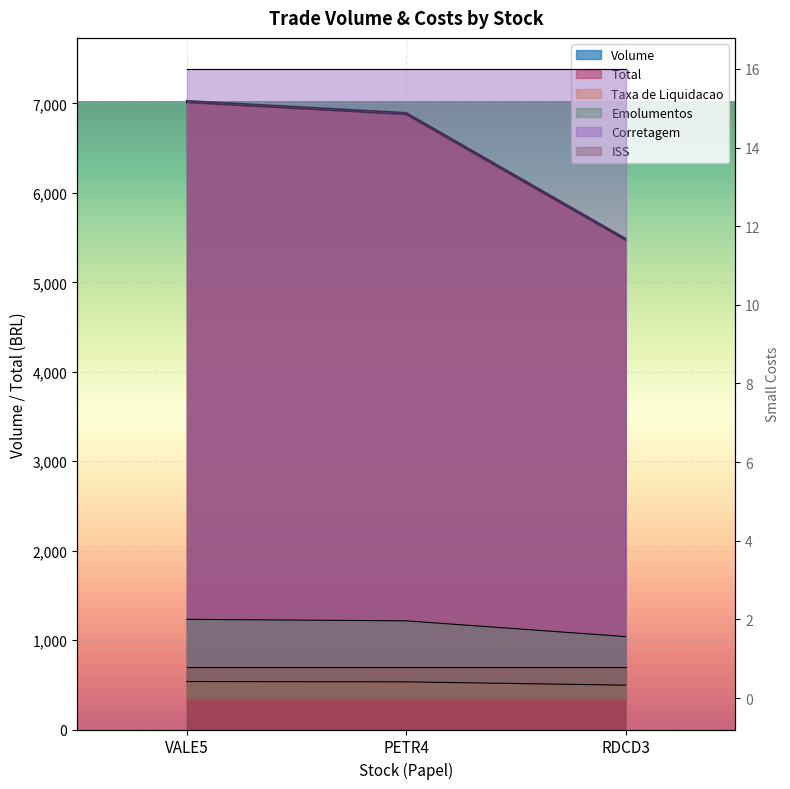

Which series has the largest range (max minus min)?

Emolumentos